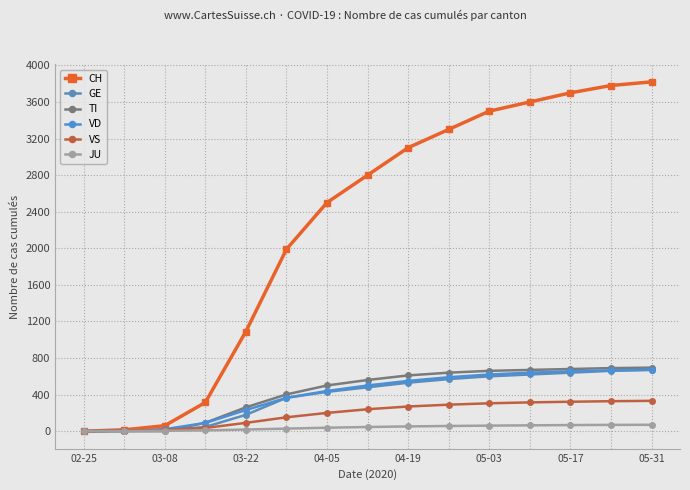

What is the greatest value displayed?

3820